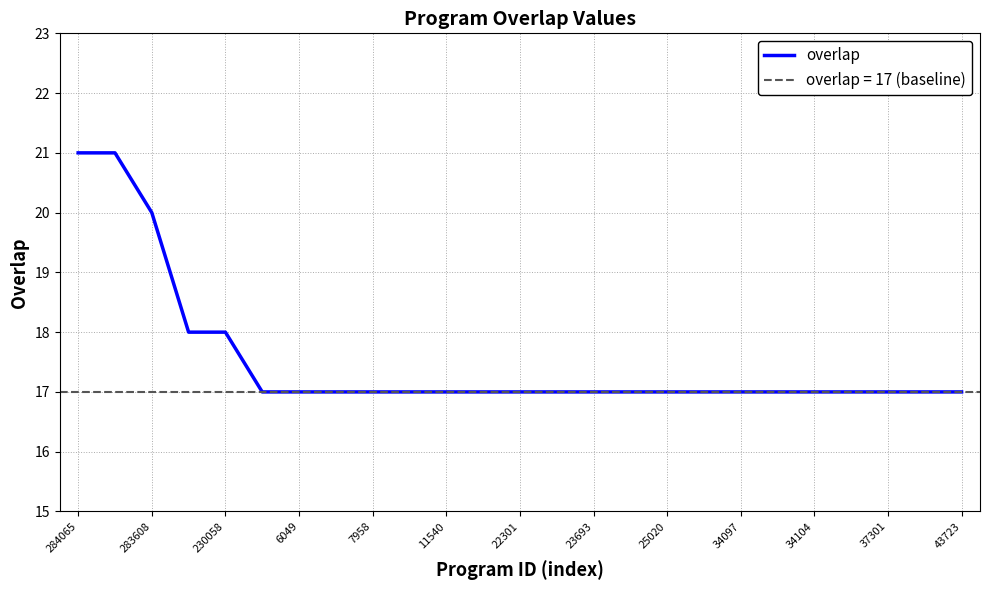

Does the chart display data point markers on the line(s)?

No